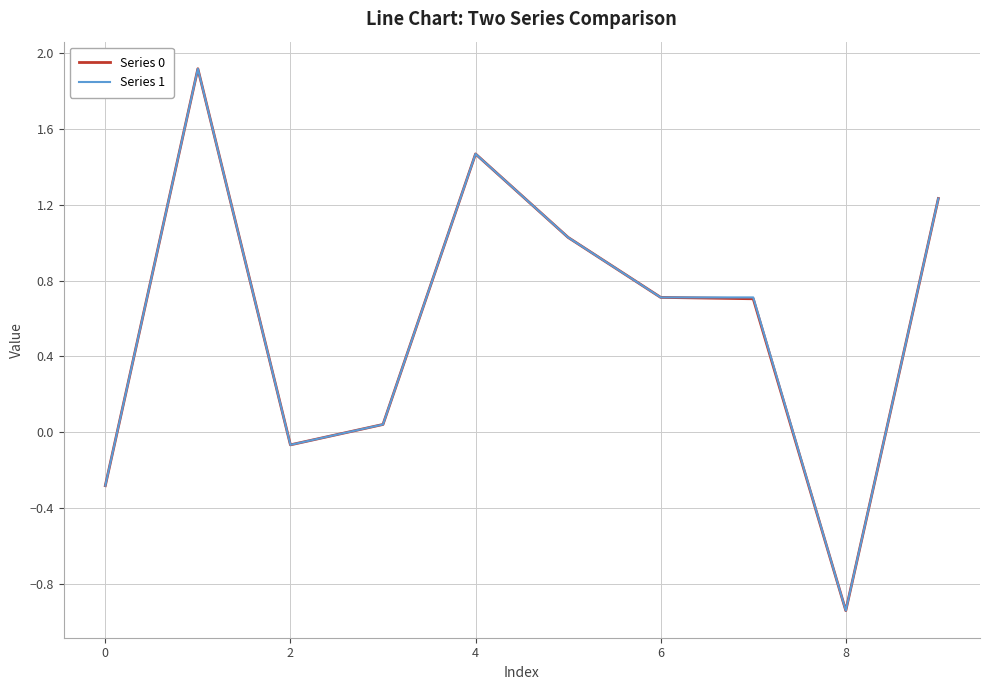

What is the maximum value for Series 0?

1.9